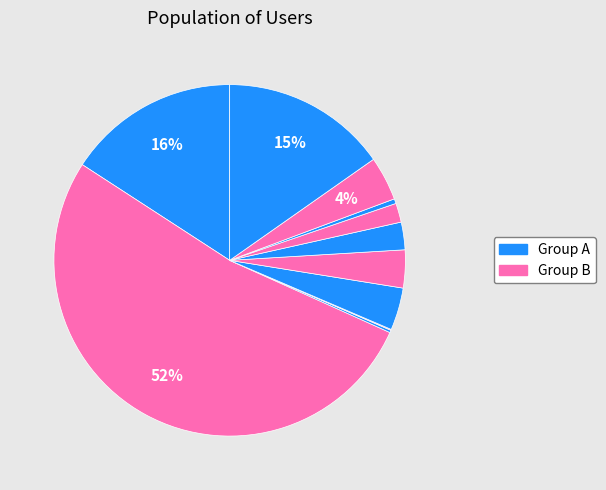

How many segments does this pie chart have?

11